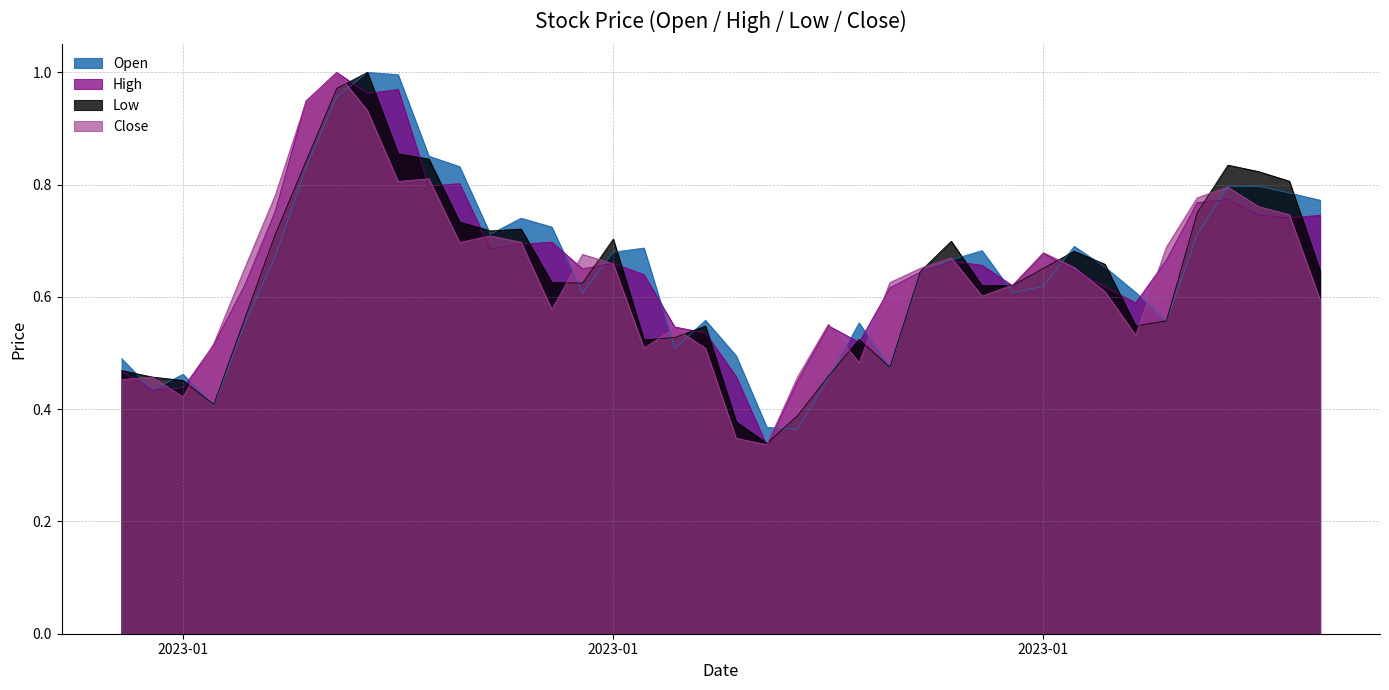

How many interior local valleys does the Open series have?

9